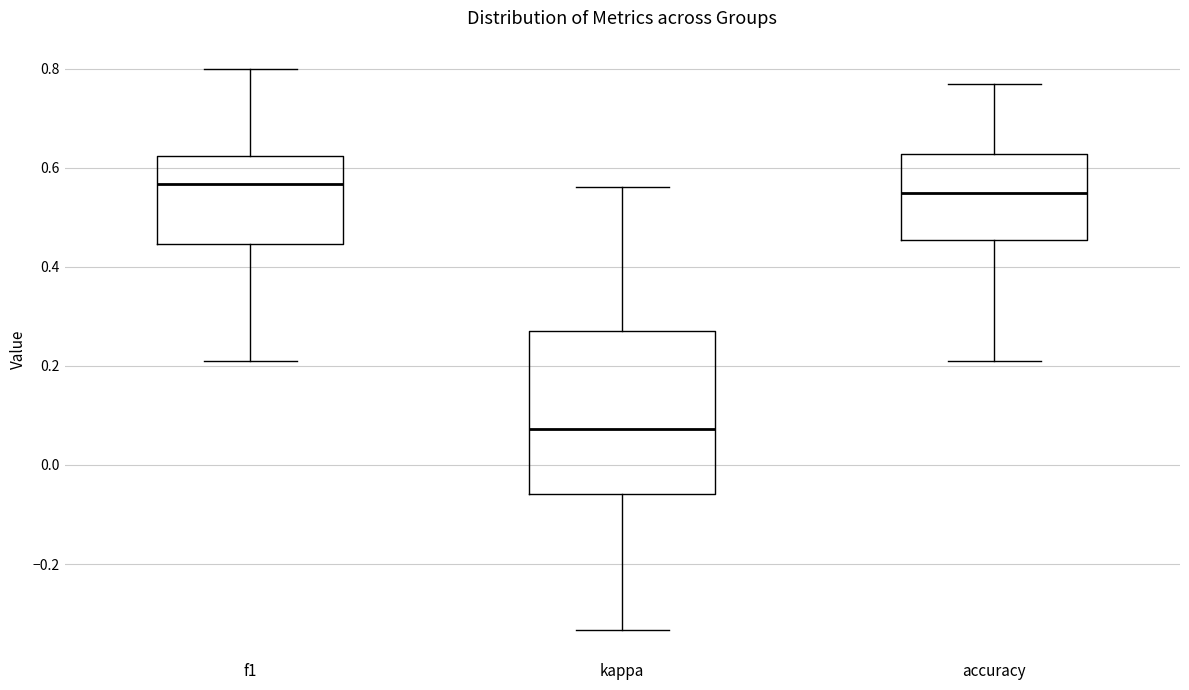

Reading left to right, transcribe this box plot: for each box, give where its median line is, the range the box spans, and where its two whiskers end, as read against the y-axis. The values are not printed on the chart, so give them approximately, as read against the axis.

f1: median 0.56, box 0.44 to 0.62, whiskers 0.22 to 0.80
kappa: median 0.08, box -0.06 to 0.26, whiskers -0.34 to 0.56
accuracy: median 0.56, box 0.46 to 0.62, whiskers 0.22 to 0.76